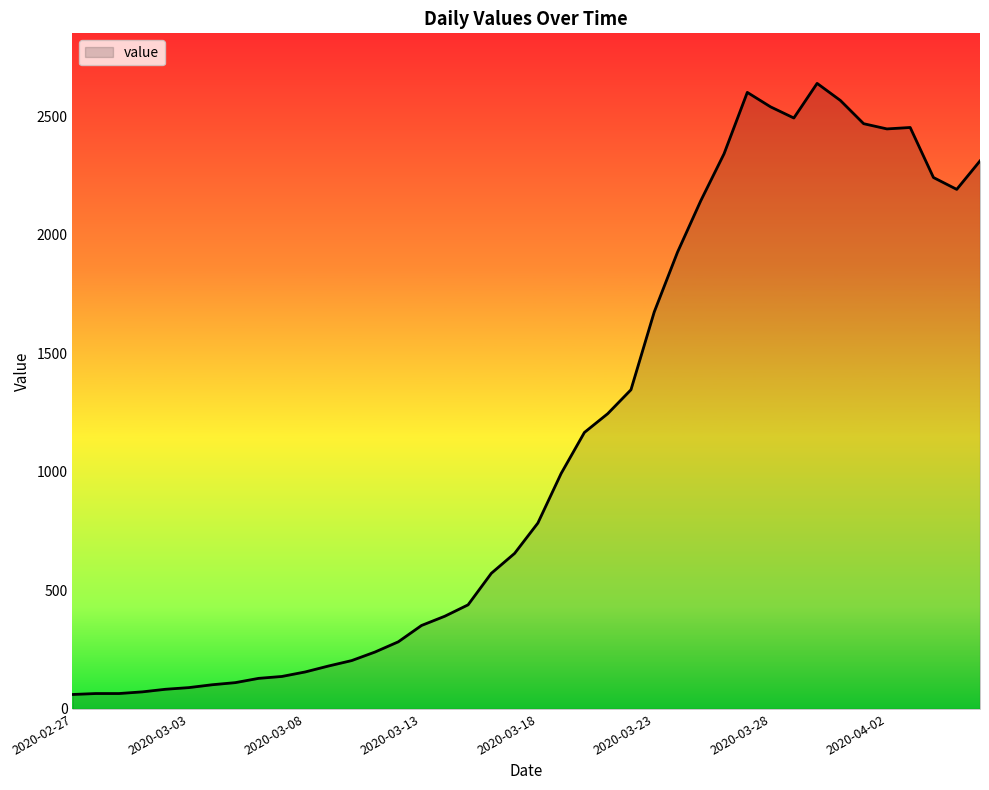

What is the minimum value shown in the chart?

61